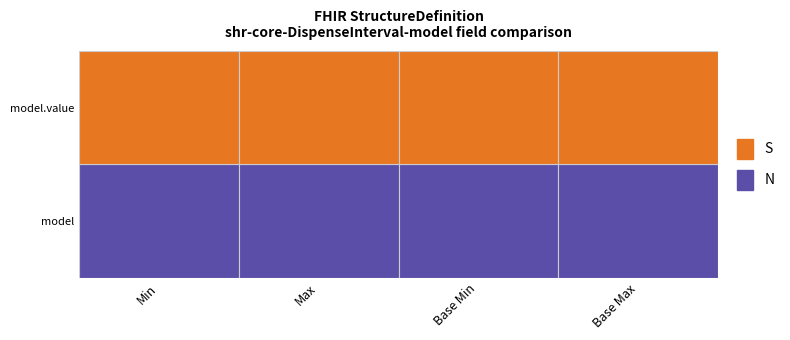

What is the spread (max minus min) of values at shr-core-DispenseInterval-model.value?

1